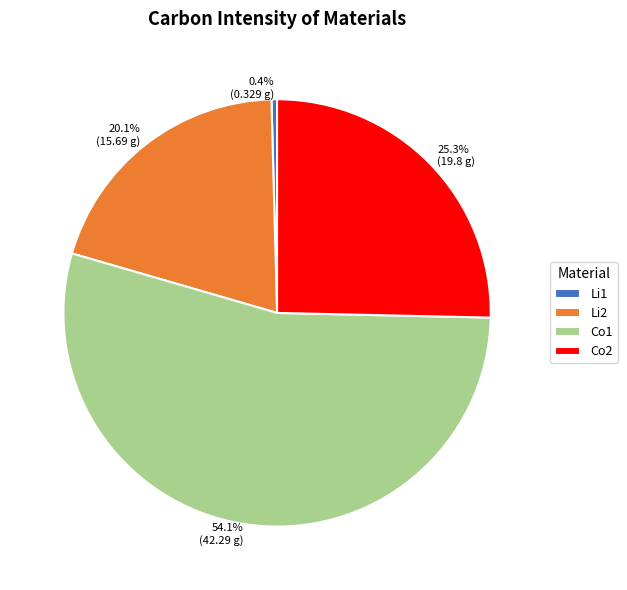

Does Co1 account for over 50% of the chart?

Yes